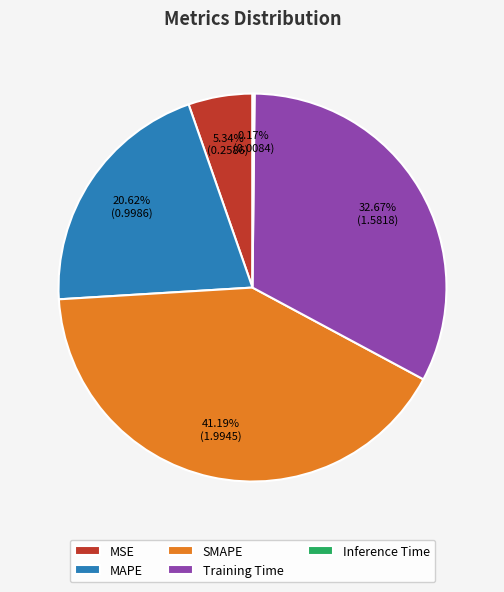

Approximately how many times larger is the value at SMAPE compared to Training Time?

1.3